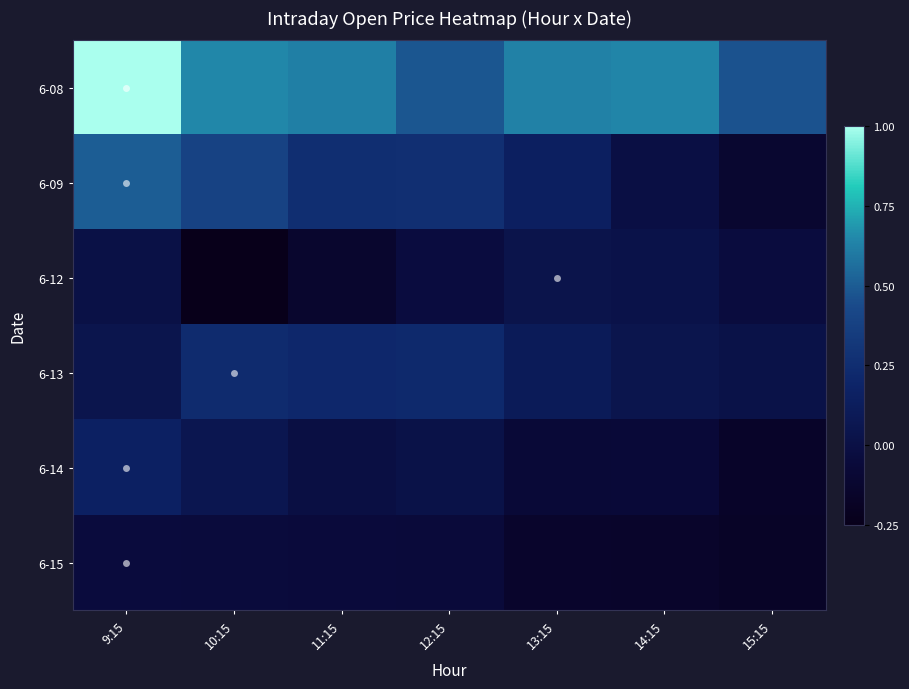

Between 14:15 and 12:15, which is larger?

14:15